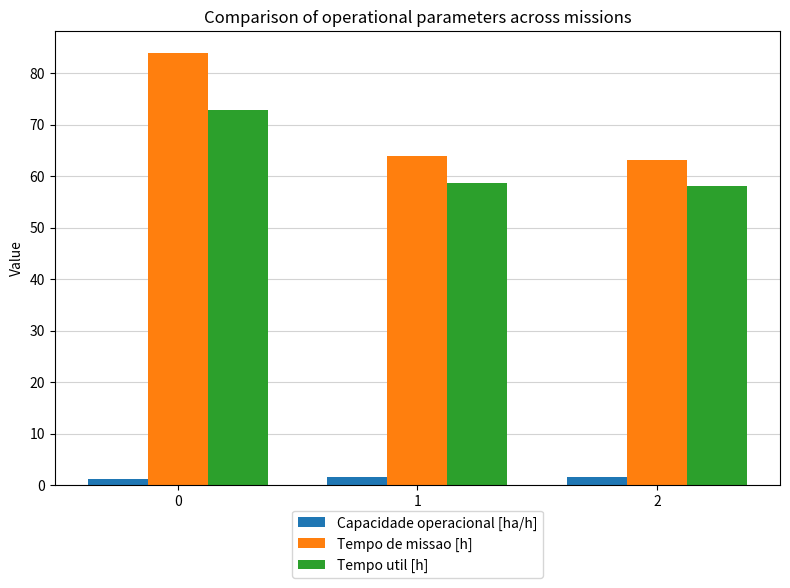

Which series changed the most between 0 and 1?

Tempo de missao [h]